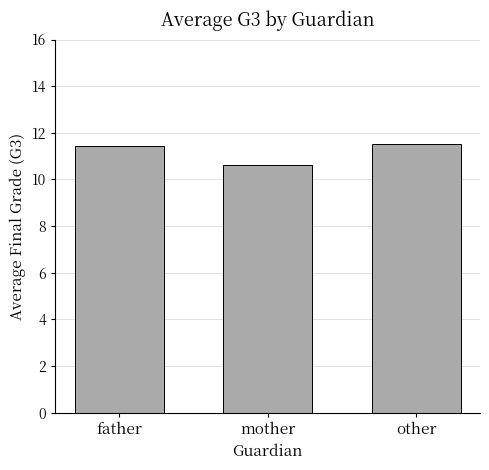

How many values are below 11?

1